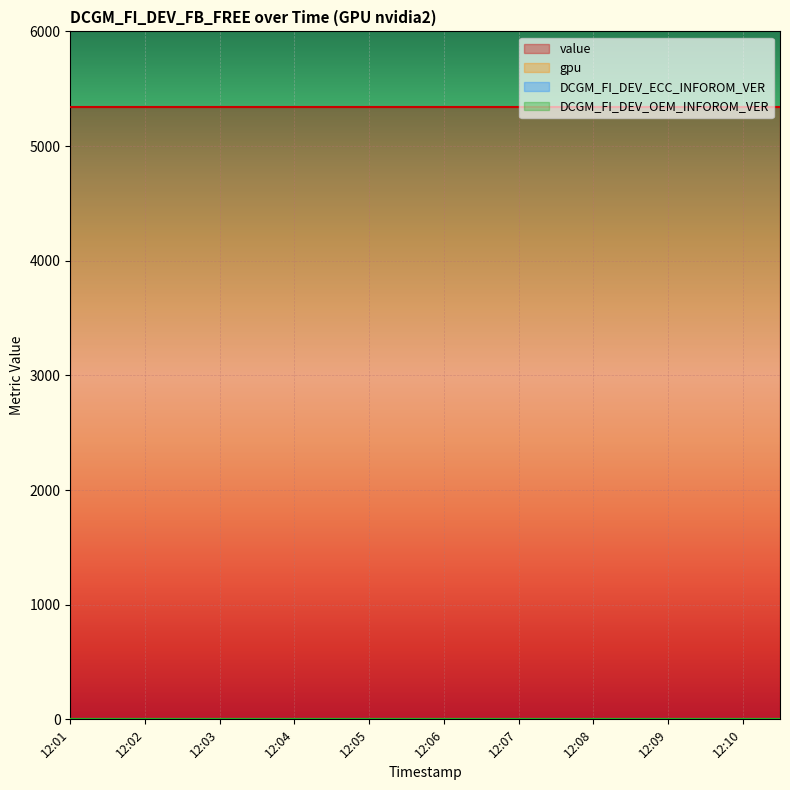

Is the value of value at 12:10 greater than the value of DCGM_FI_DEV_ECC_INFOROM_VER at 12:09?

Yes